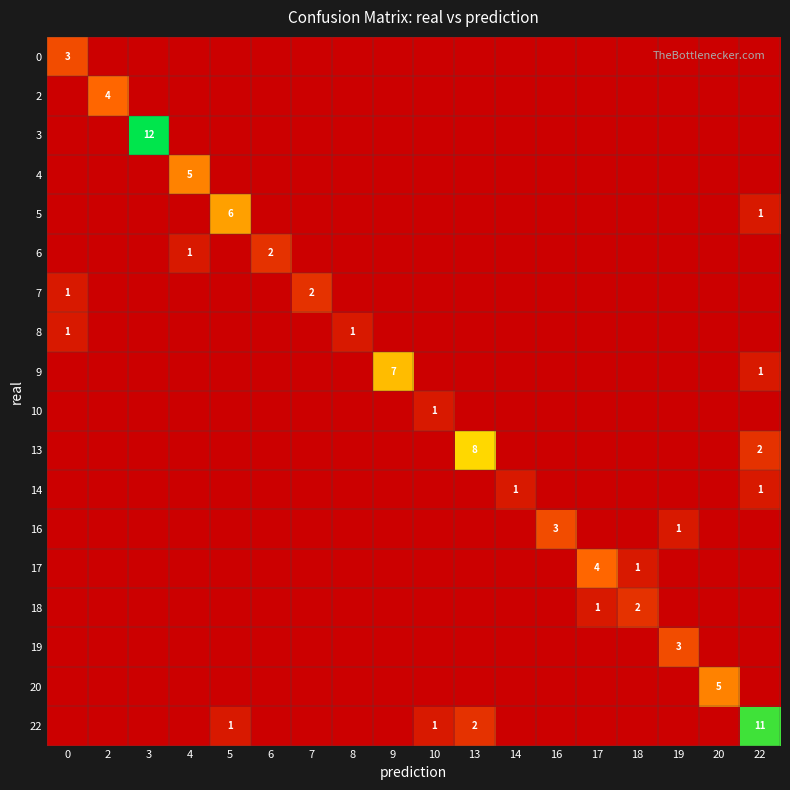

The 19 series shows 5 at 19. True or false?

False